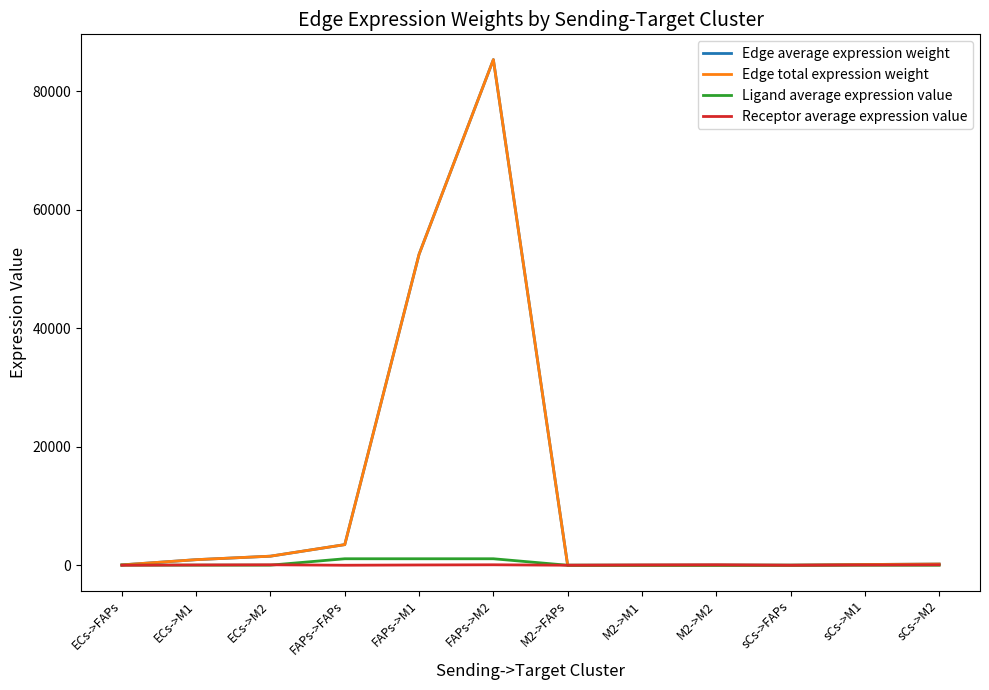

At which label does Edge total expression weight first exceed 205?

ECs->M1